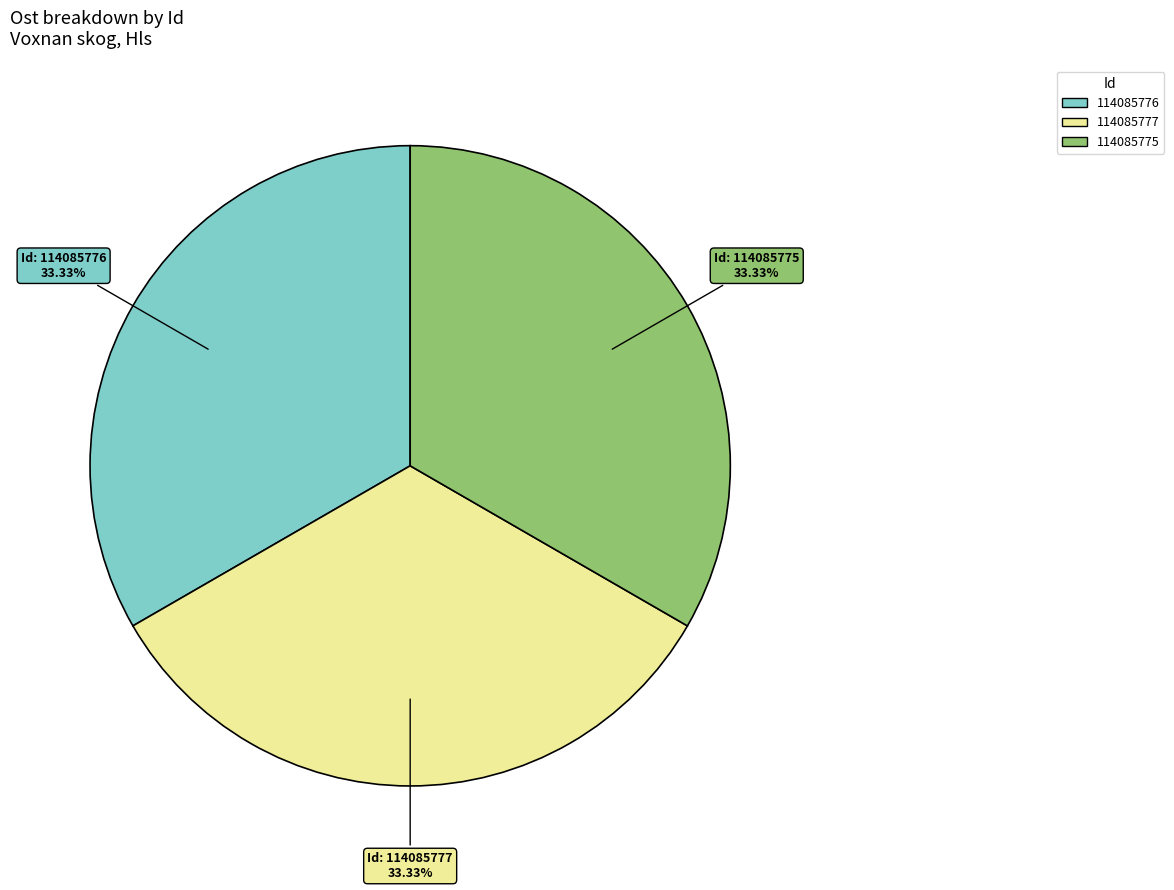

Is the sum of 114085776 and 114085777 greater than half?

Yes